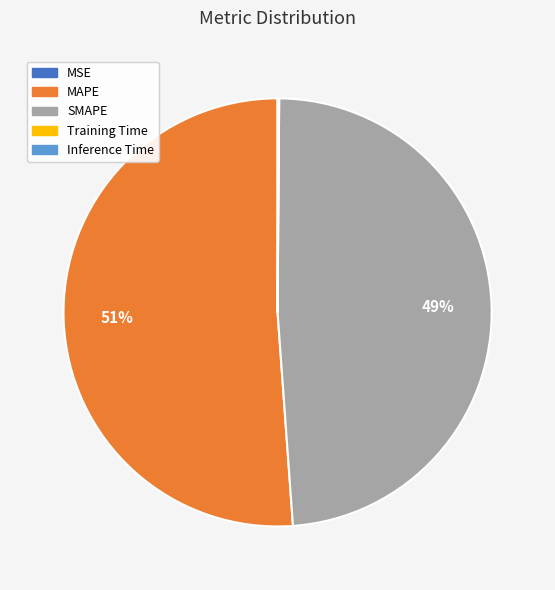

To the nearest percent, what is the average slice percentage?

20%